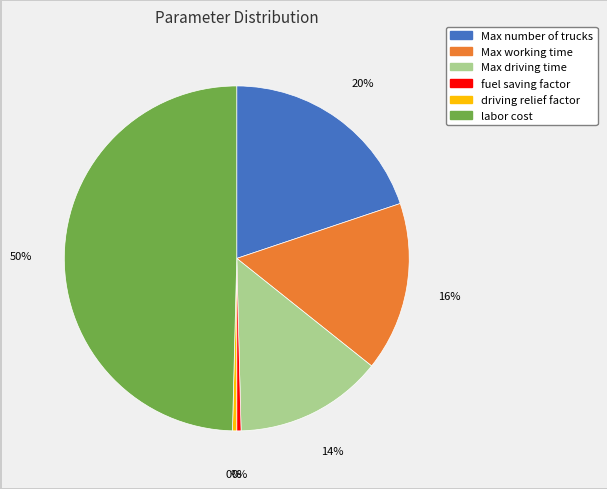

How many slices are in this pie chart?

6